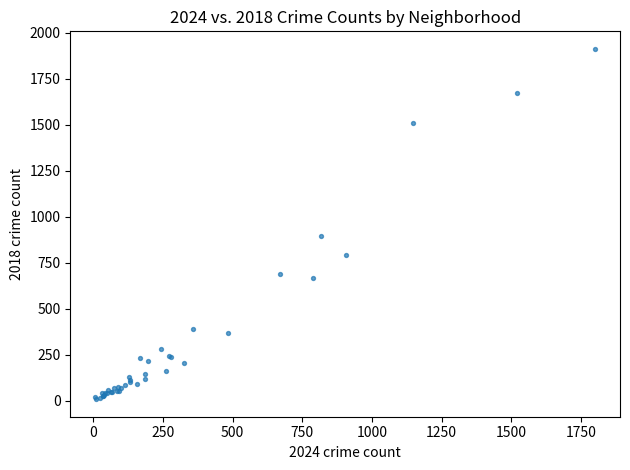

What Y value in the scatter plot is closest to 960?

898